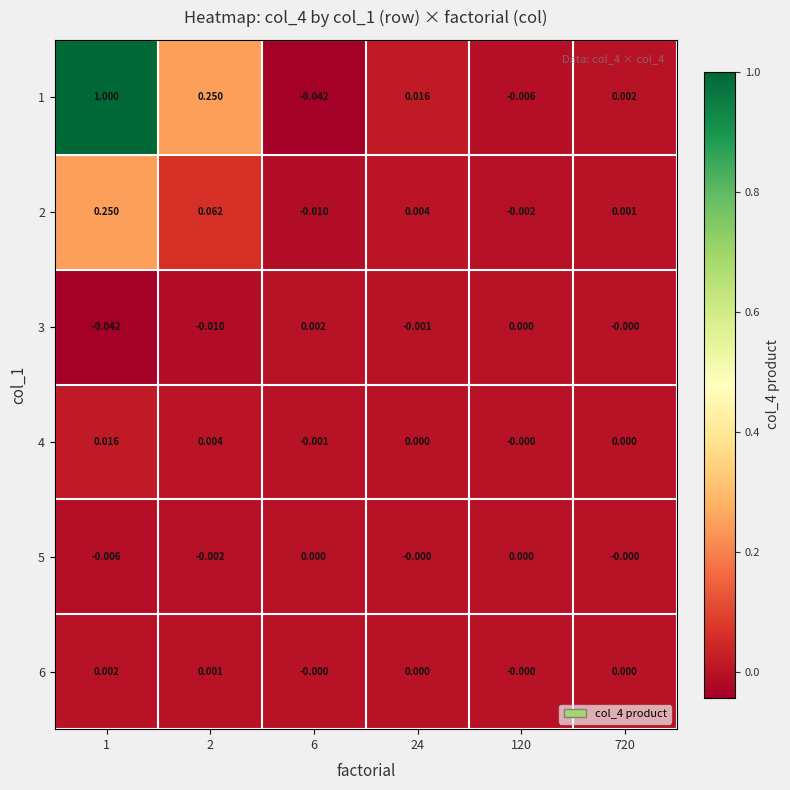

At which category is the sum across all series the highest?

1